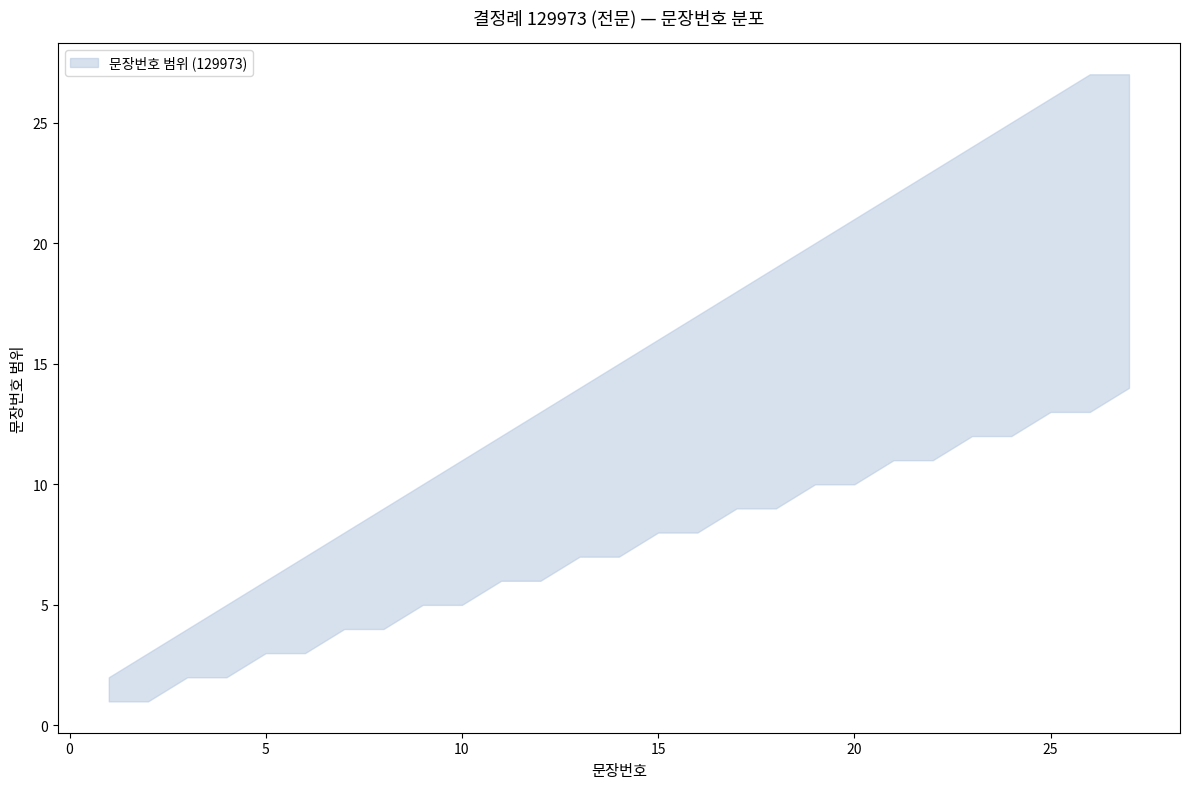

What is the value of the upper point at the 26th from the left?

27